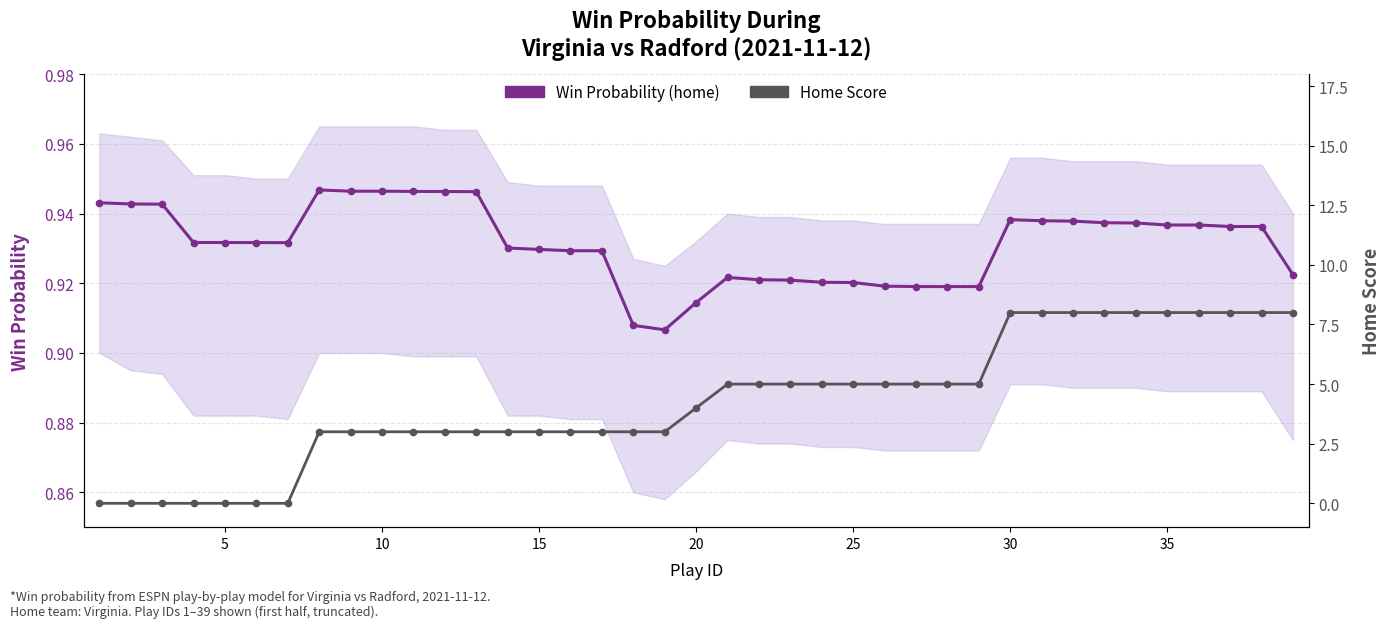

What is the sum of all Home Score values?

165.0